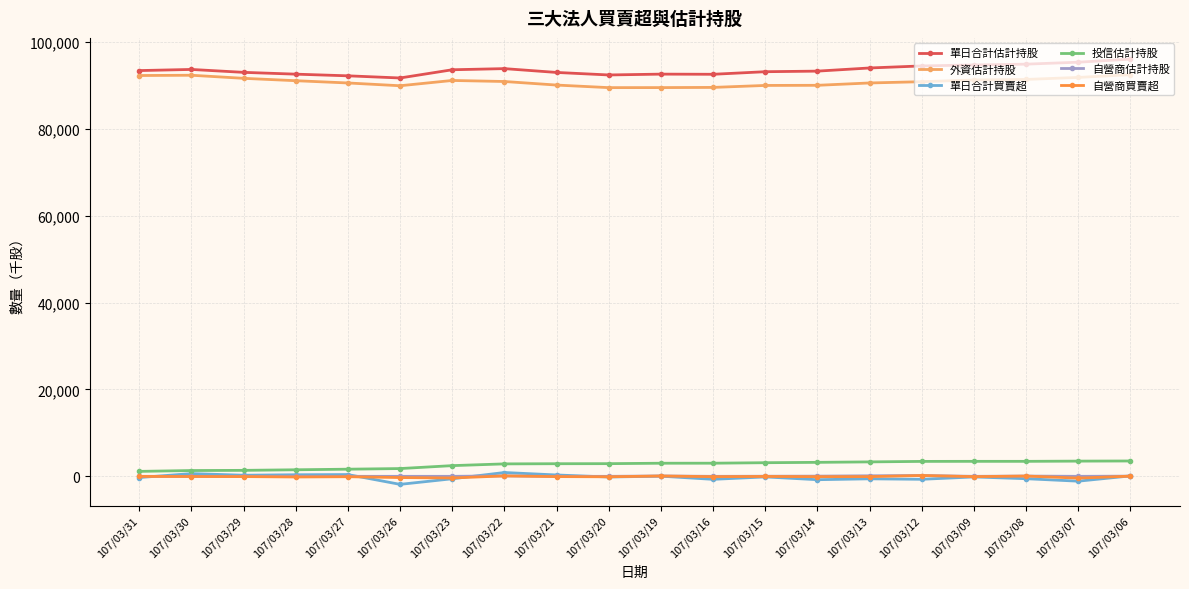

True or false: 自營商買賣超 and 單日合計估計持股 cross at least once.

False